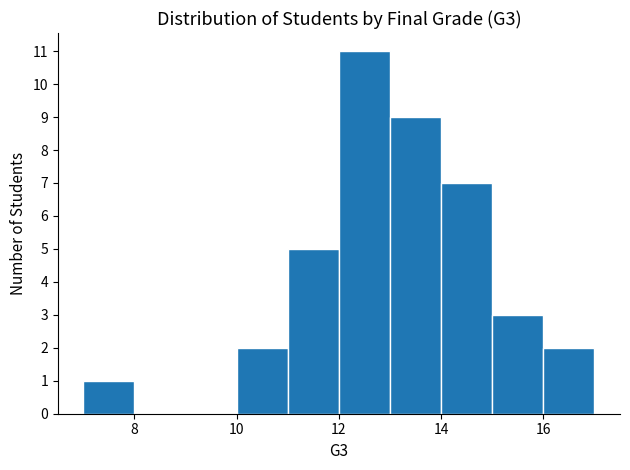

What is the height of the bar covering 10 to 11 on the x-axis? The values are not printed on the chart, so give them approximately, as read against the axis.

2